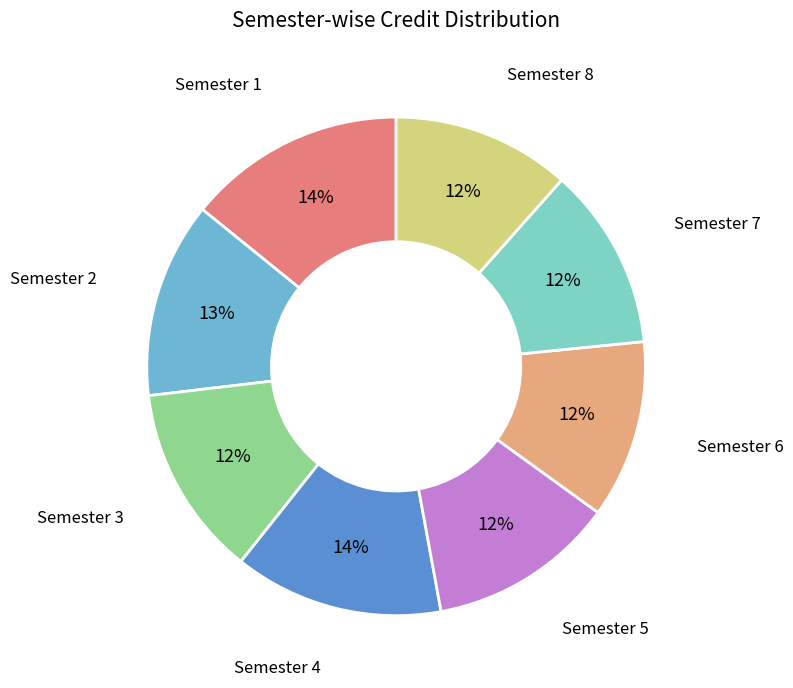

Count the number of slices in the pie.

8